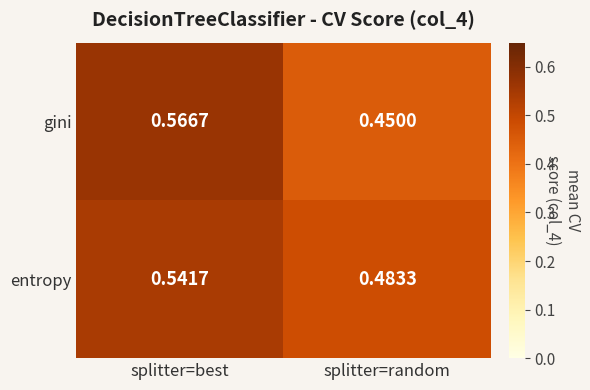

Which series has the largest range (max minus min)?

gini